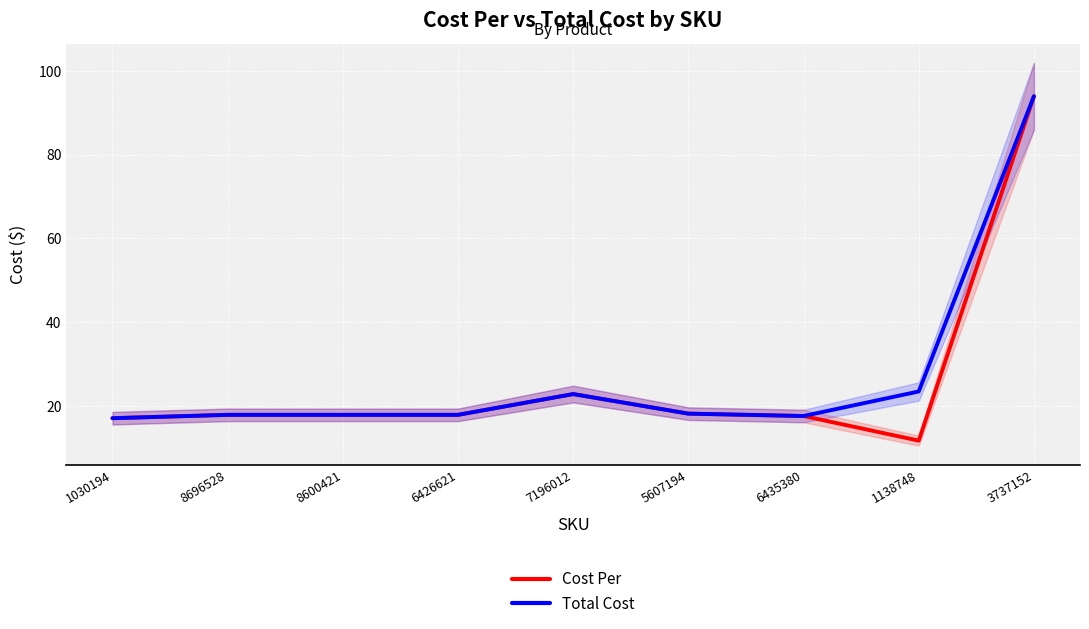

Is it true that Cost Per equals 24.4 at 6426621?

False